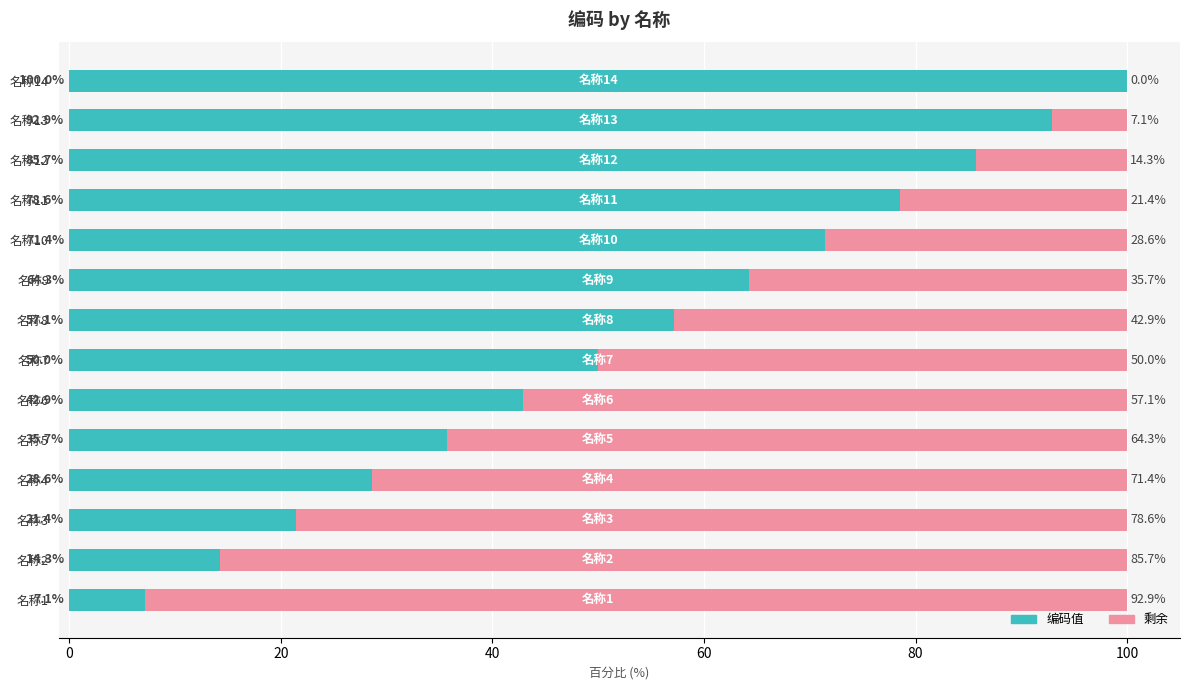

At which label does 编码值 reach its peak?

名称14